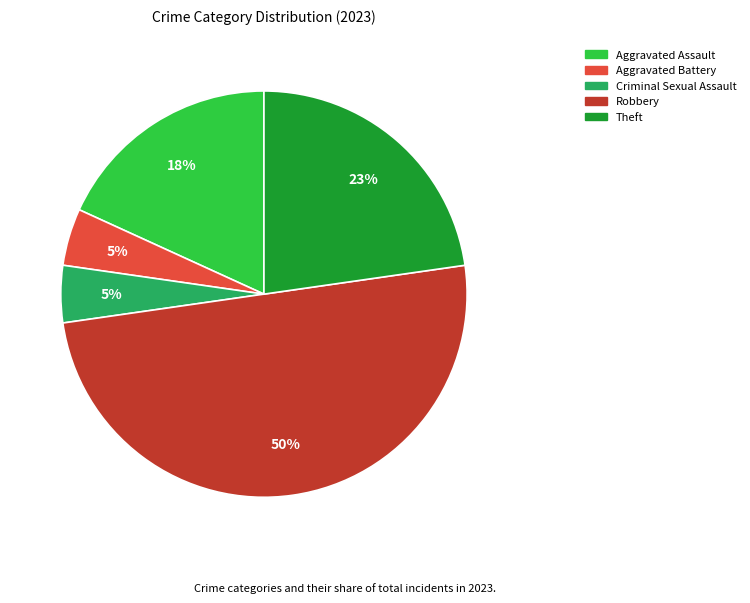

The Aggravated Battery slice represents 5% of the pie. True or false?

True